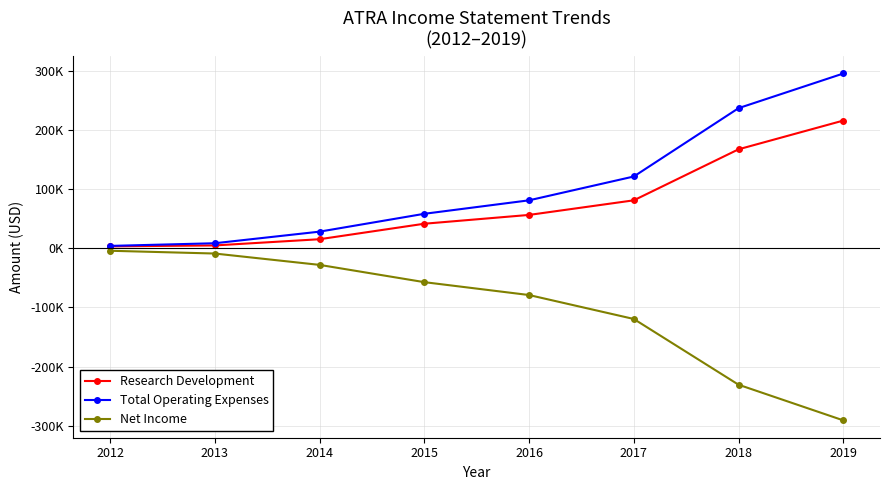

The value of Net Income at 2013 is -8800. True or false?

True